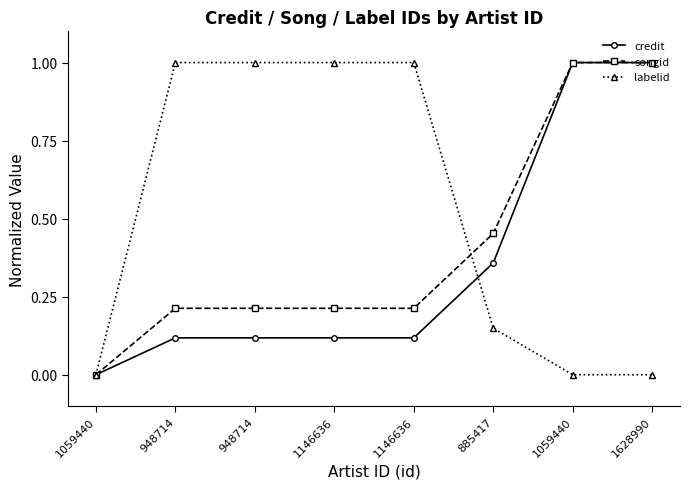

How many values in the songid series exceed 0?

7